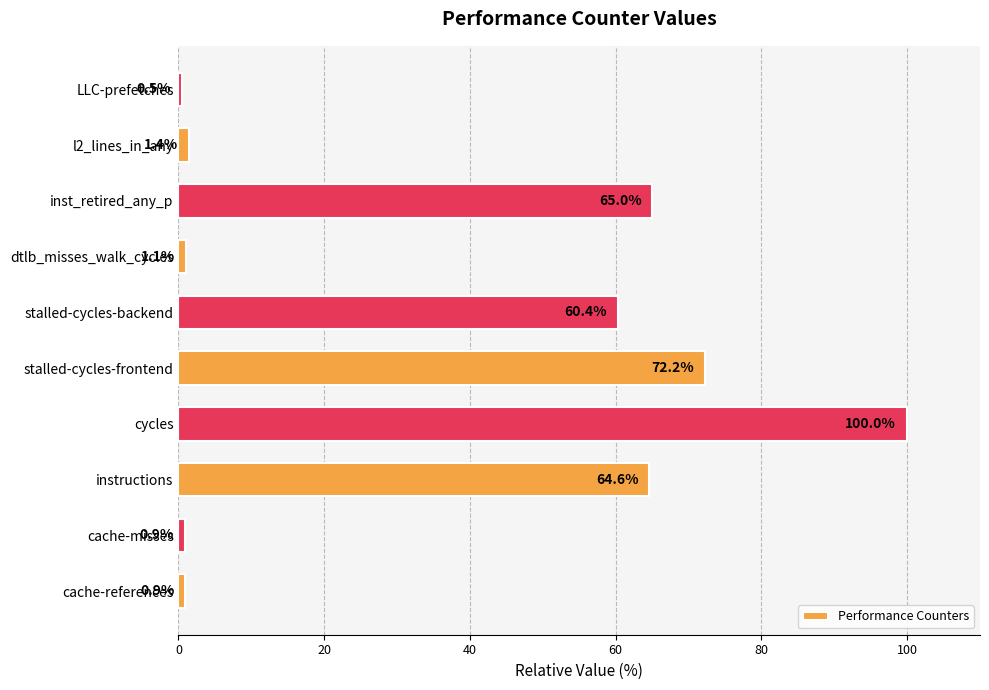

Are the bars horizontal?

Yes